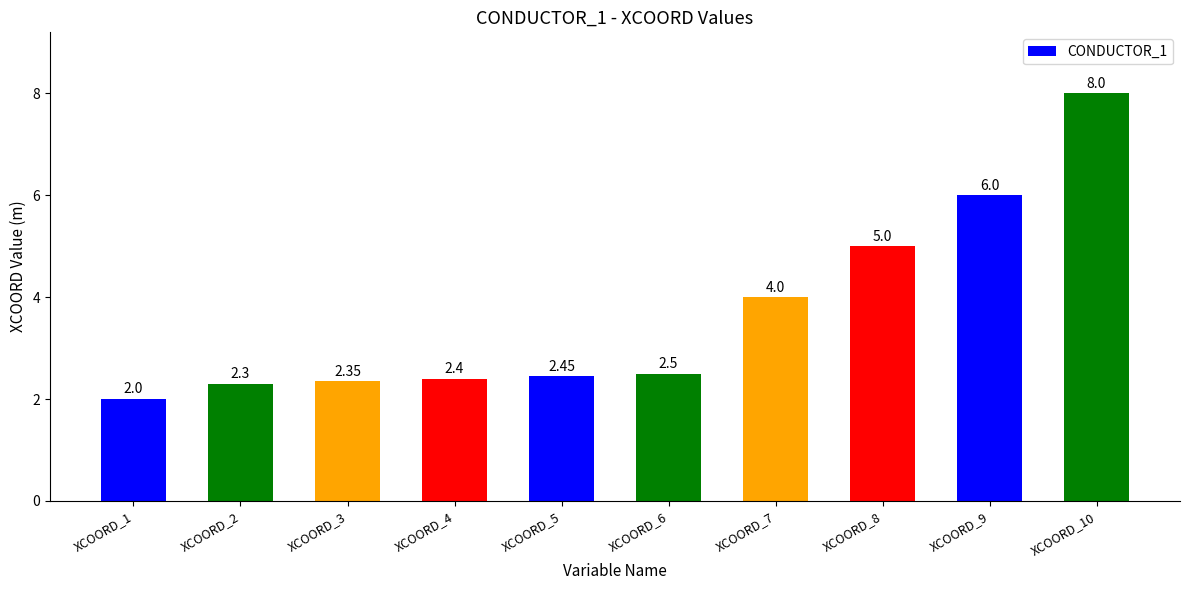

What is the smallest value displayed?

2.0